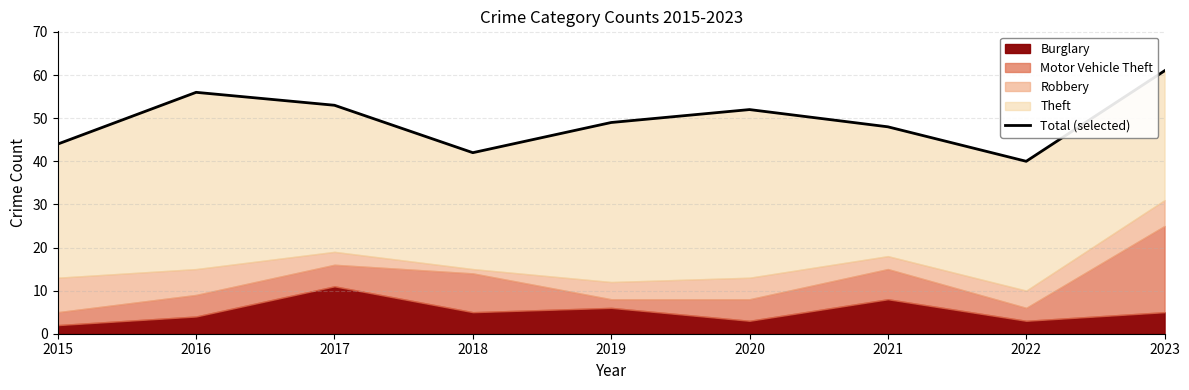

What is the change in value from 2022 to 2023?

+21